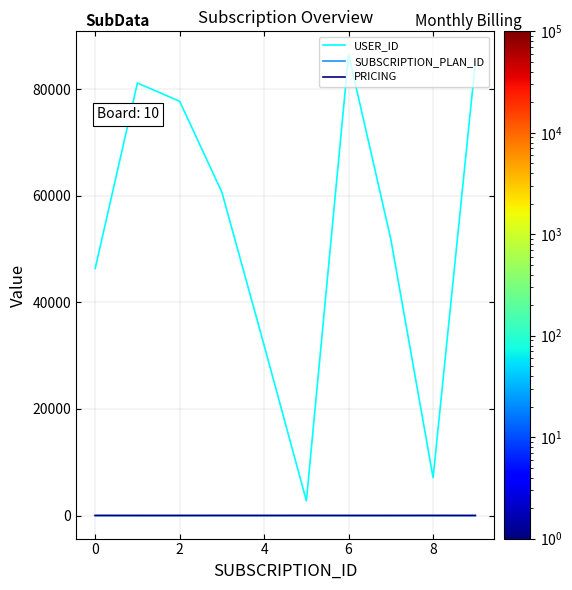

True or false: SUBSCRIPTION_PLAN_ID and PRICING intersect in this chart.

False